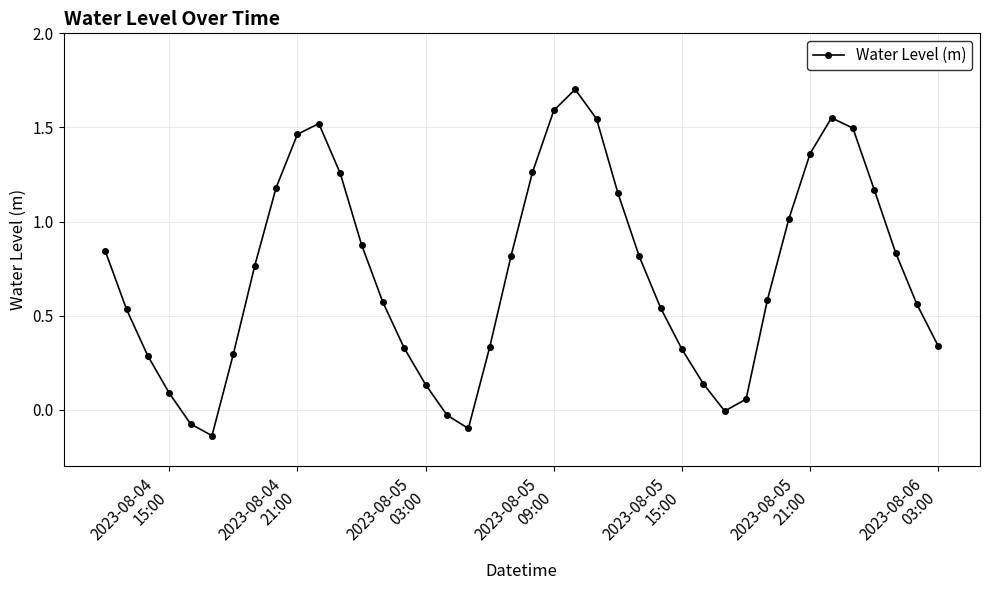

Does the chart display data point markers on the line(s)?

Yes